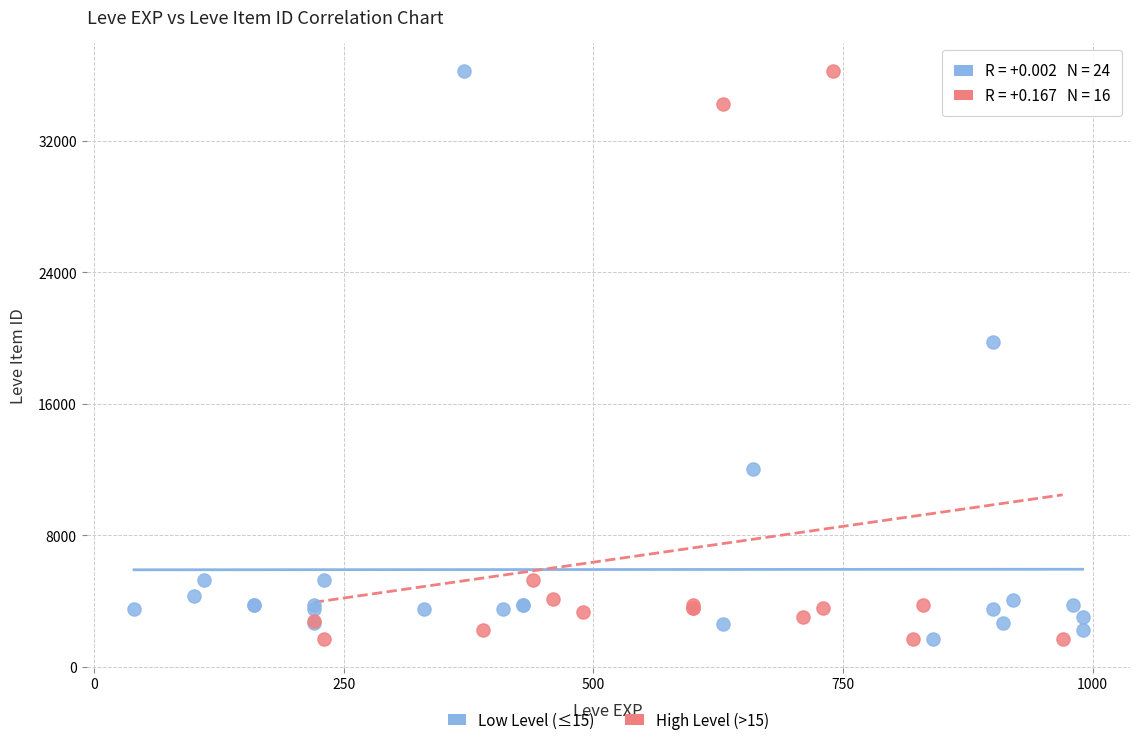

What are all the series names shown in the legend?

Low Level (≤15), High Level (>15)